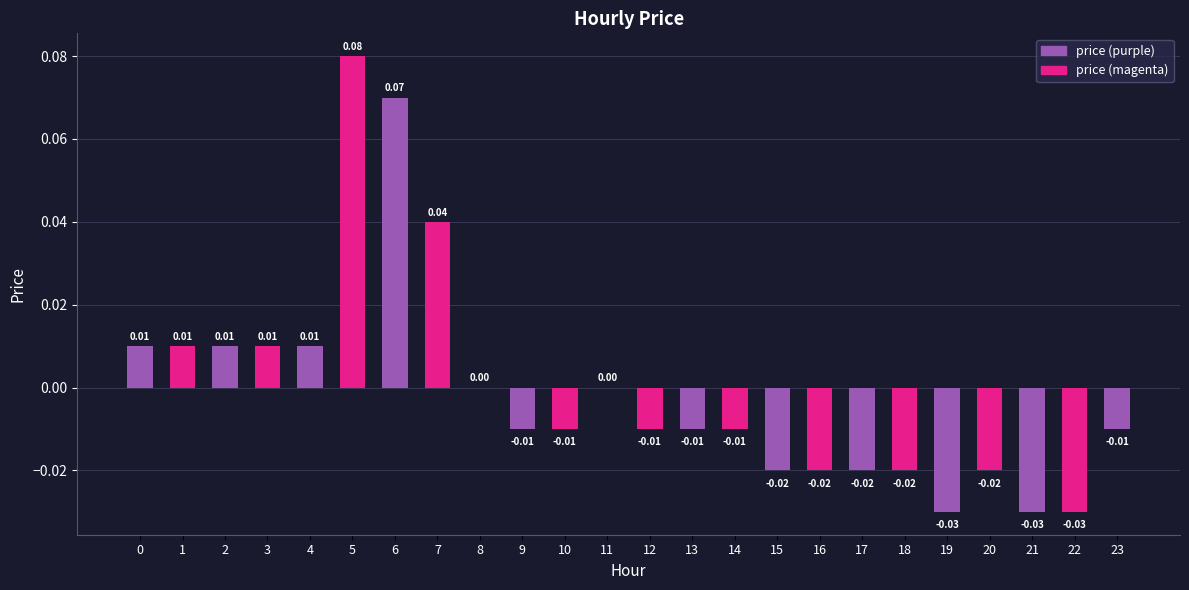

True or false: the data shows -0.0 at 20.

True